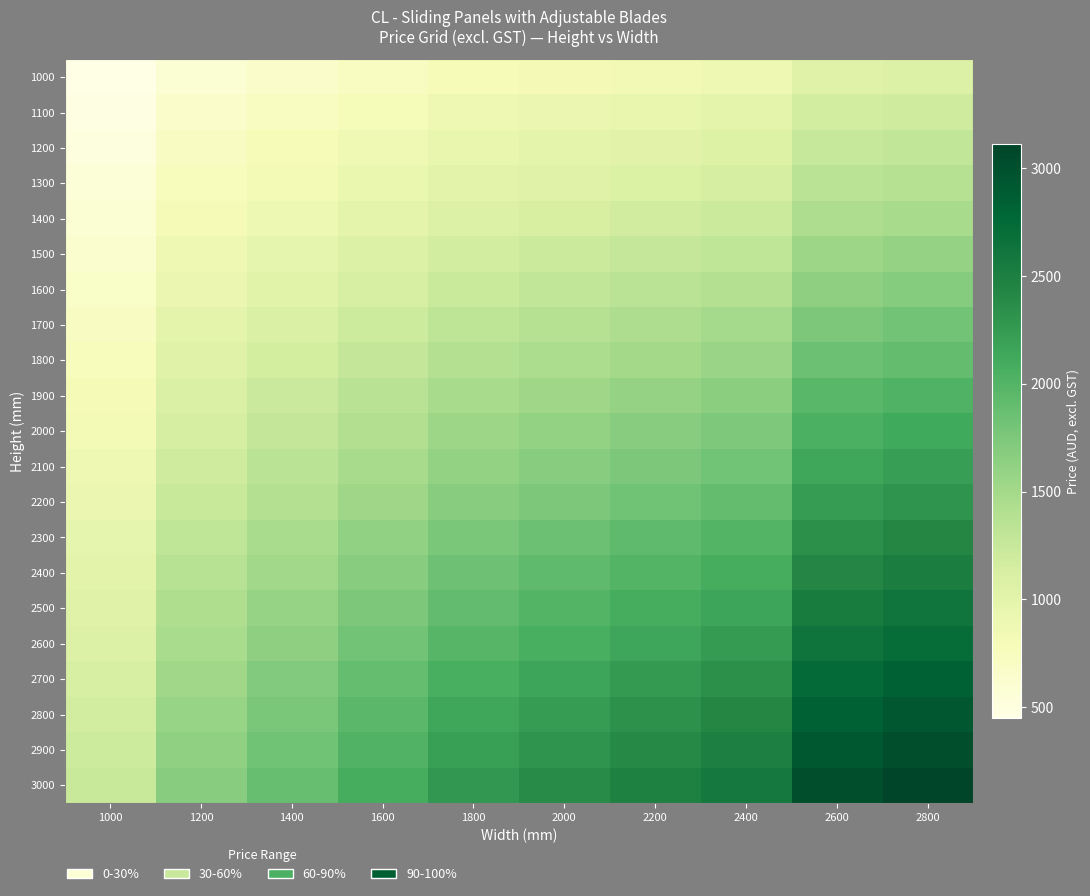

Reading left to right, transcribe all the data shown in this chart.

1000: 1000=450	1200=592	1400=657	1600=721	1800=786	2000=818	2200=850	2400=883	2600=1047	2800=1080
1100: 1000=475	1200=655	1400=727	1600=799	1800=872	2000=908	2200=944	2400=981	2600=1161	2800=1197
1200: 1000=512	1200=705	1400=783	1600=862	1800=941	2000=980	2200=1019	2400=1058	2600=1251	2800=1290
1300: 1000=550	1200=755	1400=840	1600=924	1800=1009	2000=1052	2200=1094	2400=1136	2600=1341	2800=1384
1400: 1000=587	1200=805	1400=896	1600=987	1800=1078	2000=1123	2200=1169	2400=1214	2600=1432	2800=1477
1500: 1000=634	1200=867	1400=966	1600=1065	1800=1164	2000=1213	2200=1263	2400=1312	2600=1545	2800=1594
1600: 1000=672	1200=917	1400=1022	1600=1127	1800=1233	2000=1285	2200=1338	2400=1390	2600=1636	2800=1688
1700: 1000=720	1200=984	1400=1096	1600=1208	1800=1321	2000=1377	2200=1433	2400=1490	2600=1753	2800=1809
1800: 1000=757	1200=1034	1400=1152	1600=1271	1800=1390	2000=1449	2200=1508	2400=1568	2600=1844	2800=1903
1900: 1000=805	1200=1096	1400=1223	1600=1349	1800=1476	2000=1539	2200=1602	2400=1665	2600=1957	2800=2020
2000: 1000=842	1200=1146	1400=1279	1600=1412	1800=1544	2000=1611	2200=1677	2400=1743	2600=2047	2800=2114
2100: 1000=880	1200=1196	1400=1335	1600=1474	1800=1613	2000=1682	2200=1752	2400=1821	2600=2138	2800=2207
2200: 1000=917	1200=1246	1400=1391	1600=1536	1800=1682	2000=1754	2200=1827	2400=1899	2600=2228	2800=2301
2300: 1000=964	1200=1309	1400=1462	1600=1615	1800=1768	2000=1844	2200=1921	2400=1997	2600=2341	2800=2418
2400: 1000=1002	1200=1359	1400=1518	1600=1677	1800=1836	2000=1916	2200=1995	2400=2075	2600=2432	2800=2511
2500: 1000=1044	1200=1418	1400=1583	1600=1749	1800=1914	2000=1997	2200=2079	2400=2162	2600=2536	2800=2619
2600: 1000=1081	1200=1468	1400=1639	1600=1811	1800=1983	2000=2068	2200=2154	2400=2240	2600=2626	2800=2712
2700: 1000=1128	1200=1530	1400=1710	1600=1889	1800=2069	2000=2158	2200=2248	2400=2338	2600=2739	2800=2829
2800: 1000=1166	1200=1580	1400=1766	1600=1952	1800=2137	2000=2230	2200=2323	2400=2416	2600=2830	2800=2923
2900: 1000=1204	1200=1630	1400=1822	1600=2014	1800=2206	2000=2302	2200=2398	2400=2494	2600=2920	2800=3016
3000: 1000=1241	1200=1680	1400=1878	1600=2076	1800=2275	2000=2374	2200=2473	2400=2572	2600=3011	2800=3110